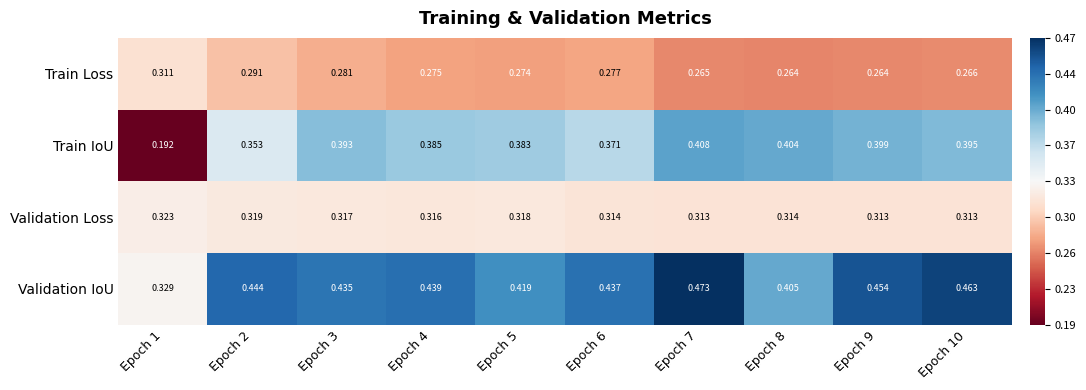

Which series has the largest total across all categories?

Validation IoU